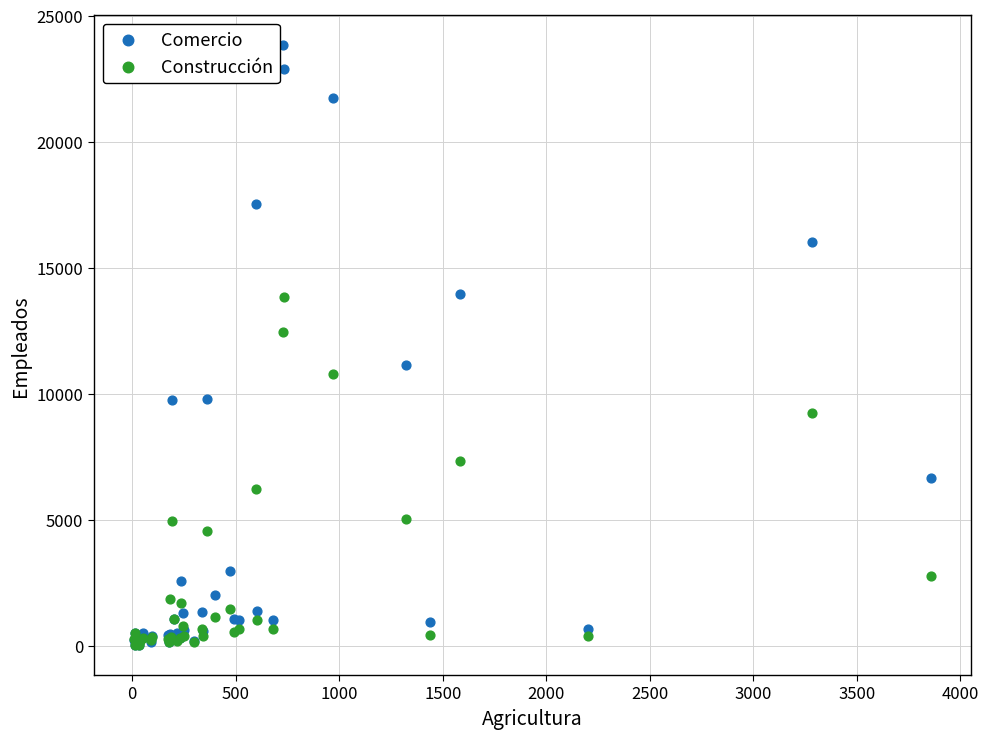

Which series contains the highest Y value?

Comercio